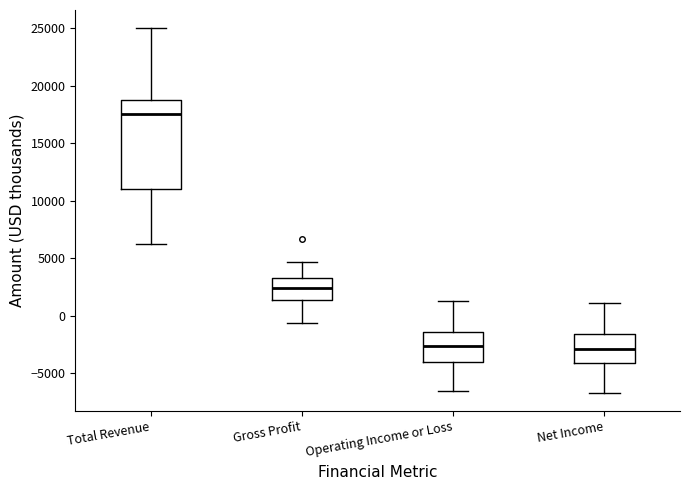

Reading left to right, read every box against the y-axis: the position of its median line, the range the box covers, and the ends of its whiskers. The values are not printed on the chart, so give them approximately, as read against the axis.

Total Revenue: median 17500, box 11000 to 19000, whiskers 6000 to 25000
Gross Profit: median 2500, box 1500 to 3500, whiskers -500 to 4500
Operating Income or Loss: median -2500, box -4000 to -1500, whiskers -6500 to 1500
Net Income: median -3000, box -4000 to -1500, whiskers -6500 to 1000